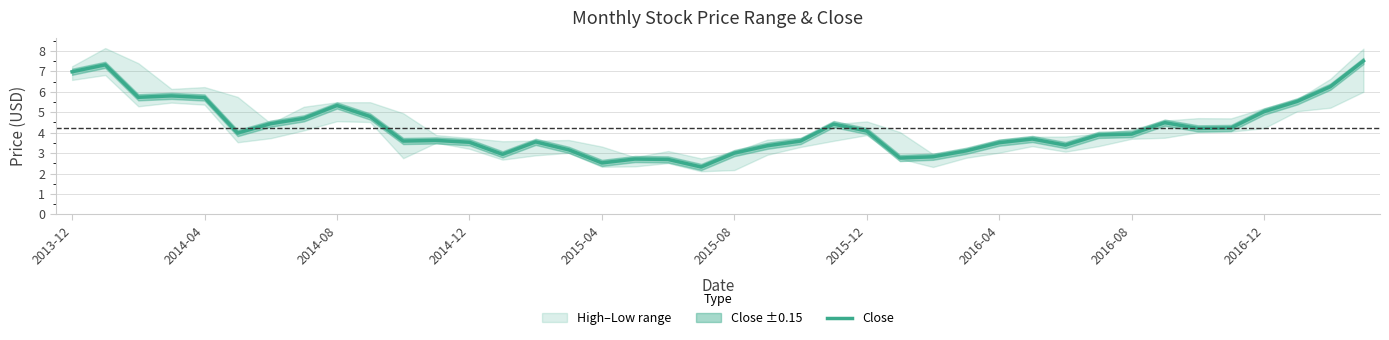

What is the value of the 34th point from the left?

4.5